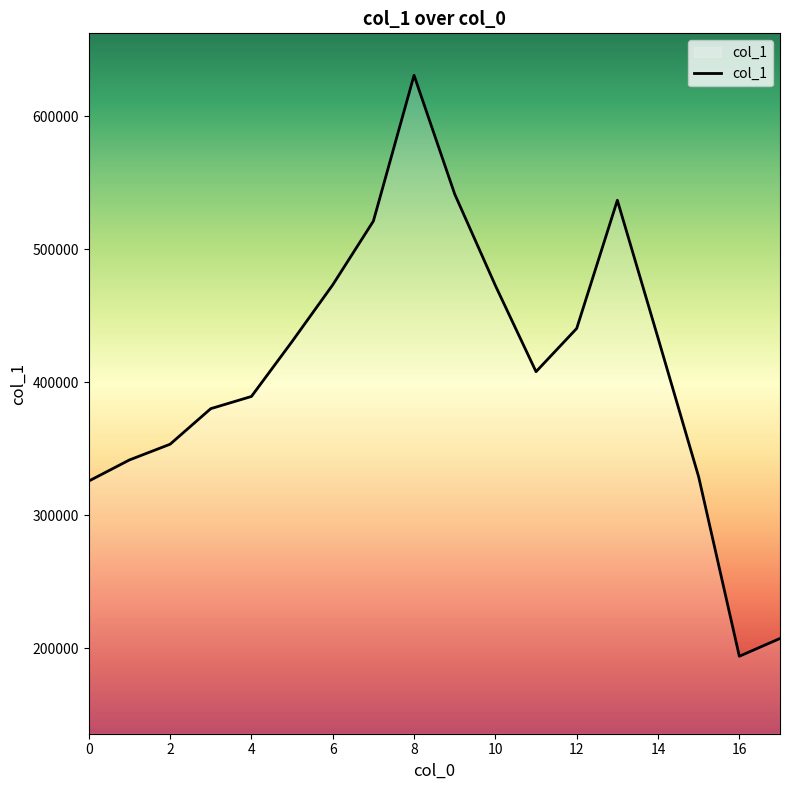

What is the greatest value displayed?

630727